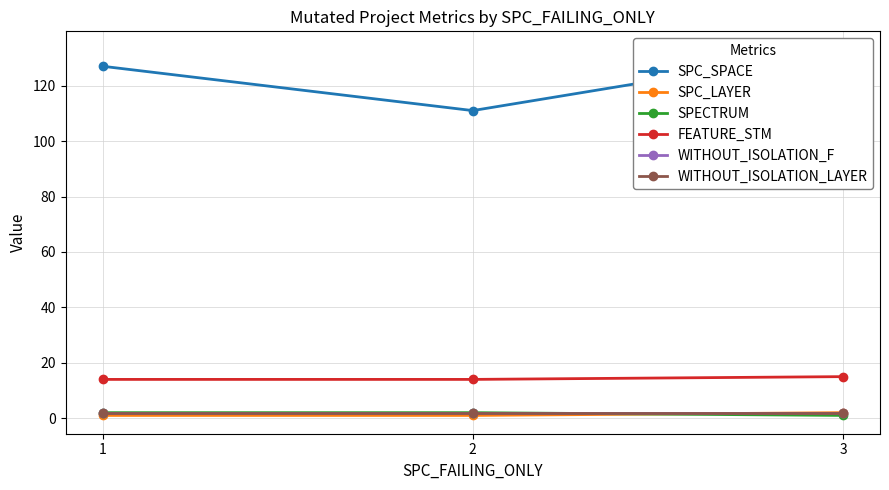

What is the value of the SPC_SPACE point at the 1st from the left?

127